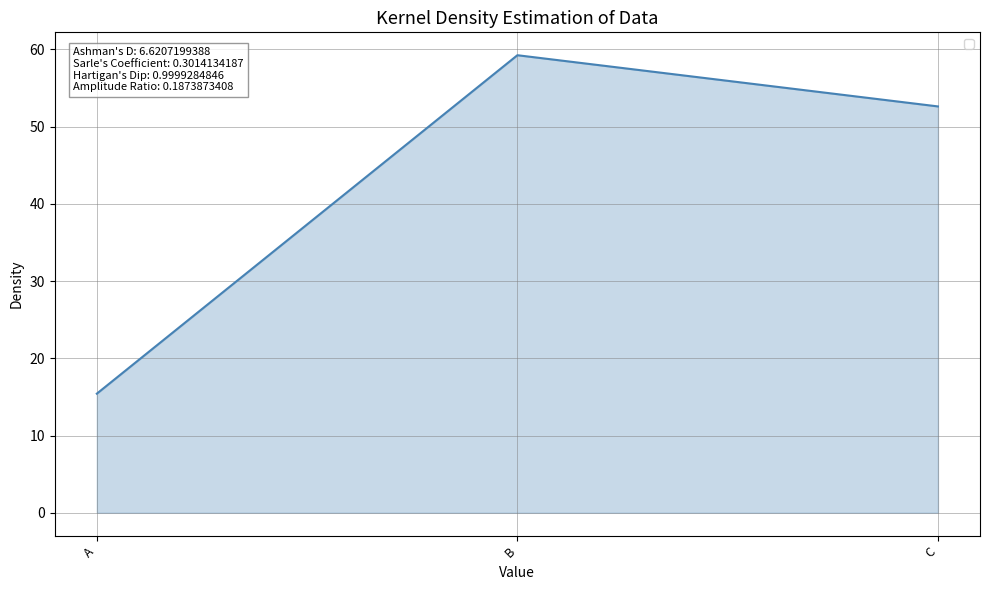

What is the sum of the values at A and B?

74.7